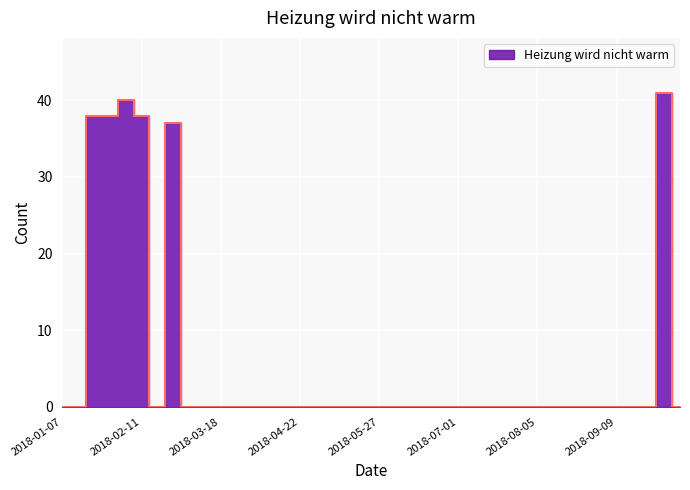

How many positive values are there?

6